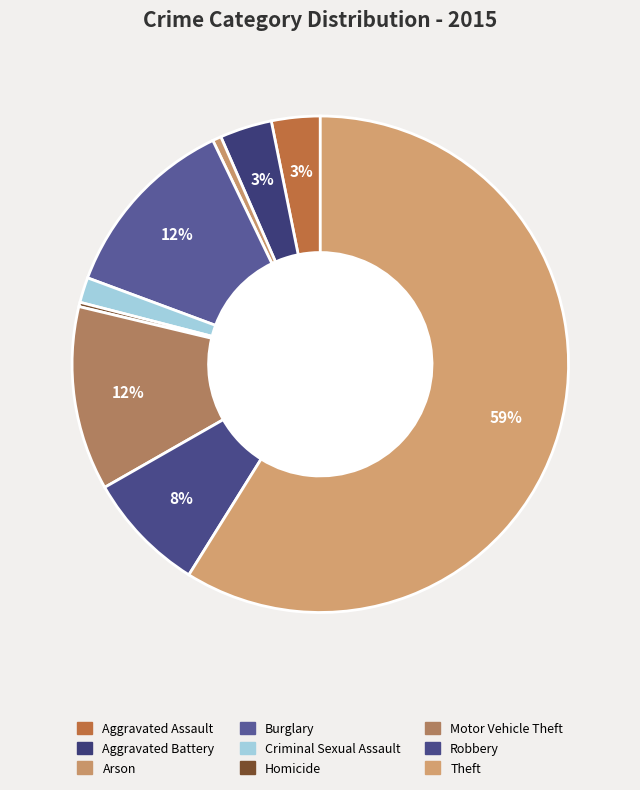

Count the number of slices in the pie.

9